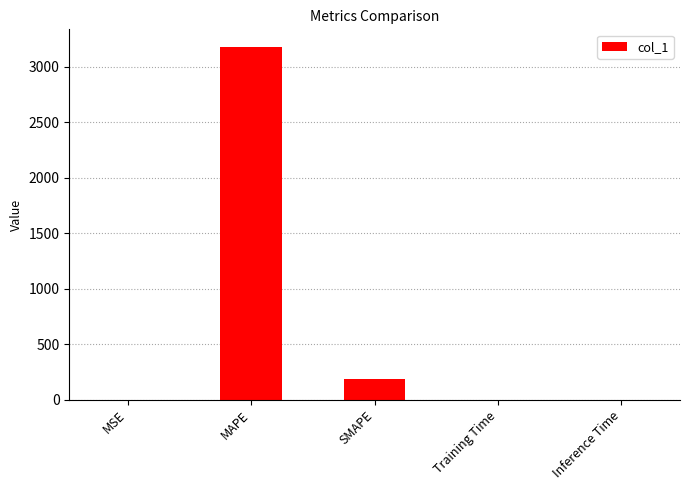

At which label is the value closest to 1588?

SMAPE